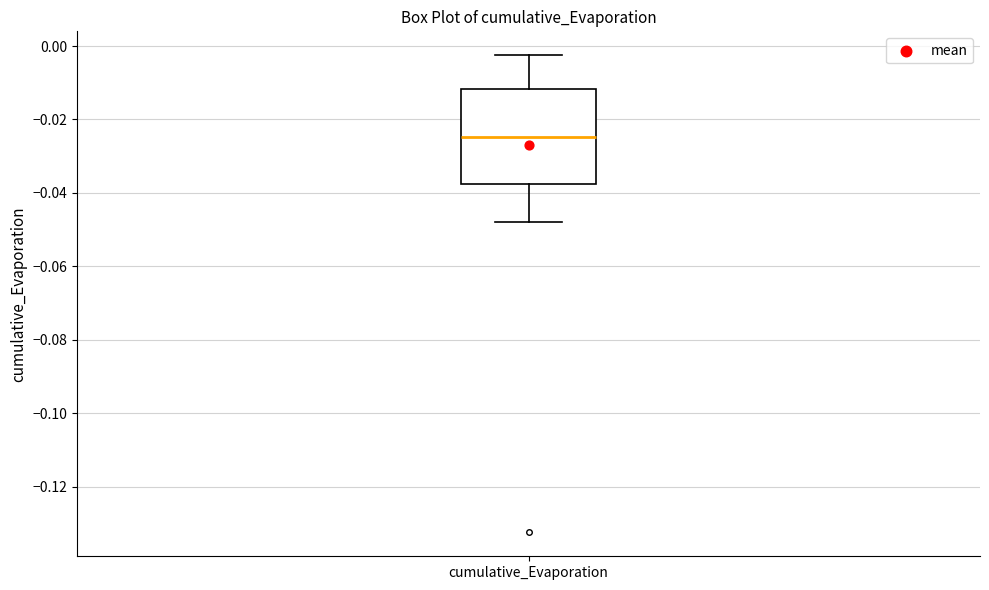

Transcribe this box plot: give where the median line is, the range the box spans, and where the two whiskers end, as read against the y-axis. The values are not printed on the chart, so give them approximately, as read against the axis.

median -0.024, box -0.038 to -0.012, whiskers -0.048 to -0.002